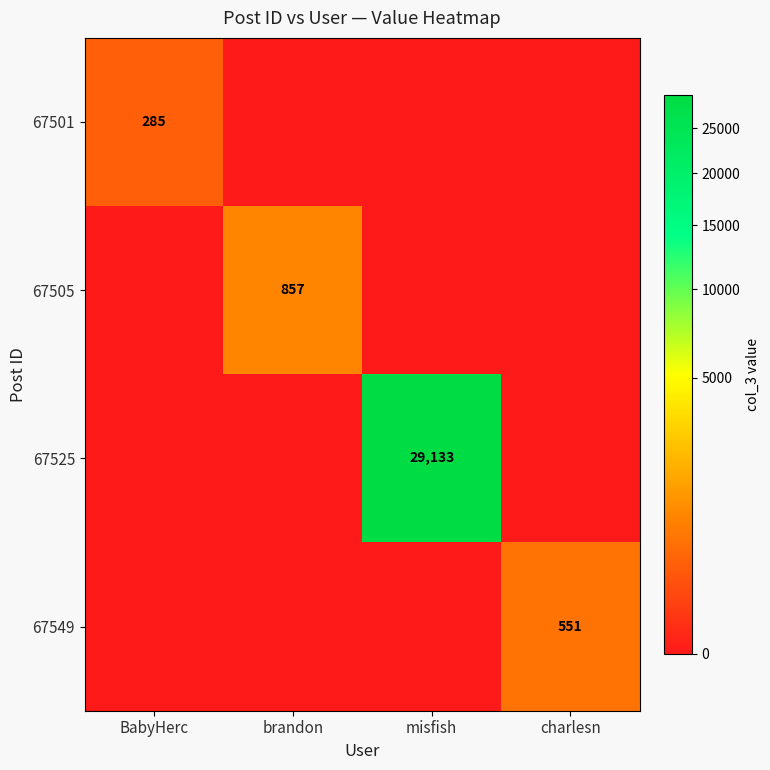

The 67501 series shows 285 at BabyHerc. True or false?

True